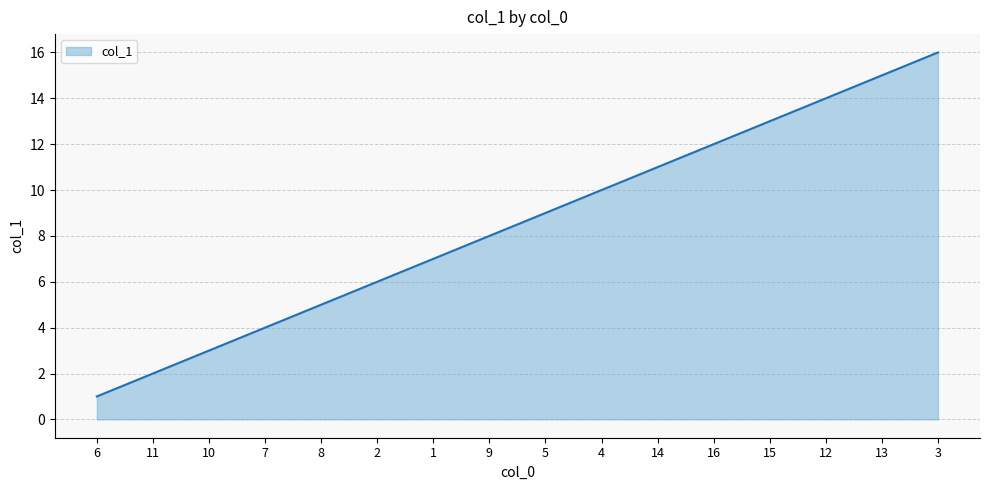

The value at 8 is 9. True or false?

False